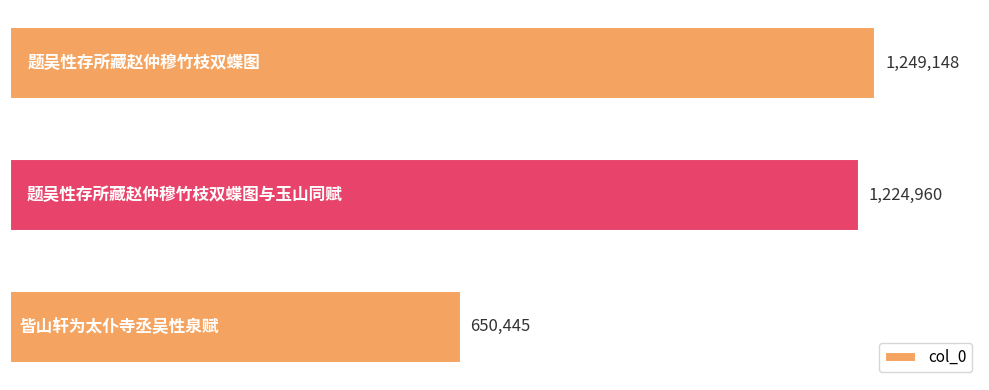

Reading bottom to top, list all the values displayed in this chart.

650445	1224960	1249148